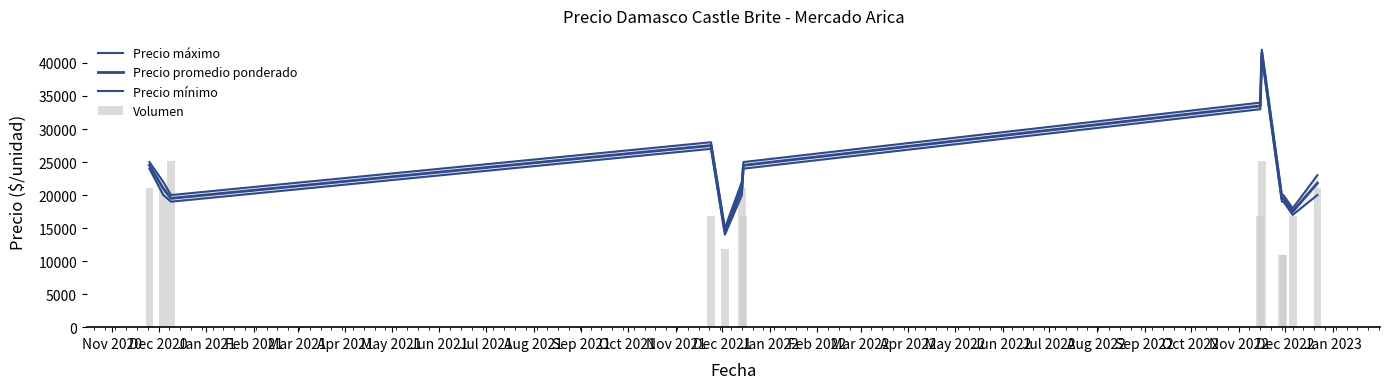

What are all the series names shown in the legend?

Precio máximo, Precio promedio ponderado, Precio mínimo, Volumen